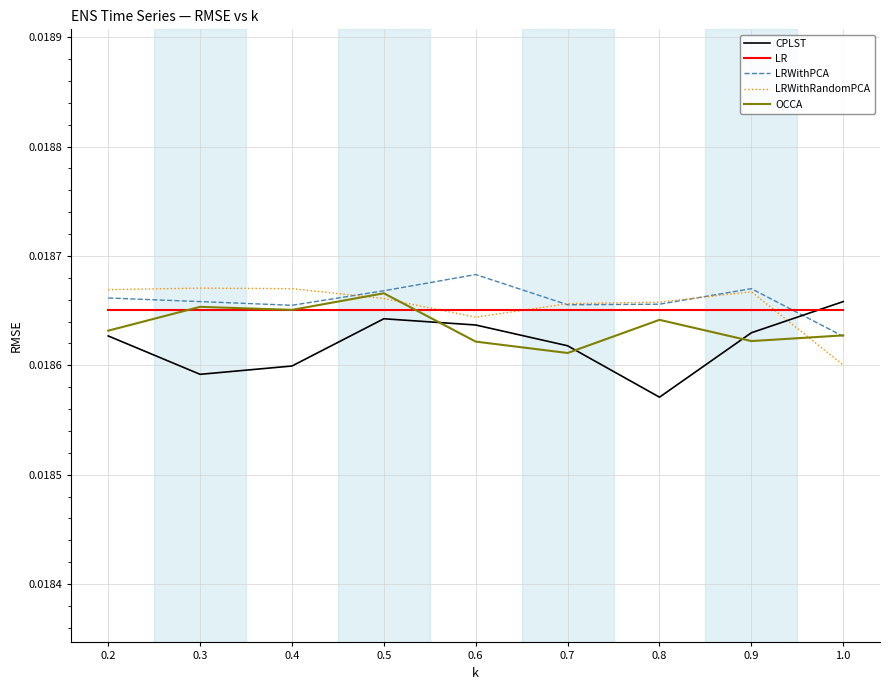

Which series ends up on top after the final intersection of LRWithRandomPCA and LR?

LR